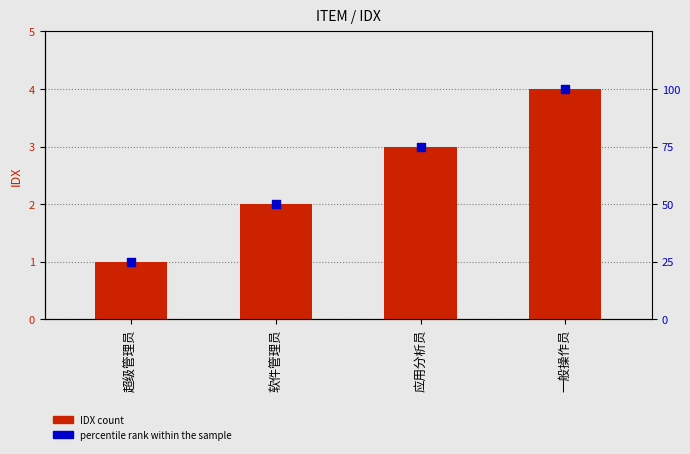

At how many categories does at least one series exceed 89?

1